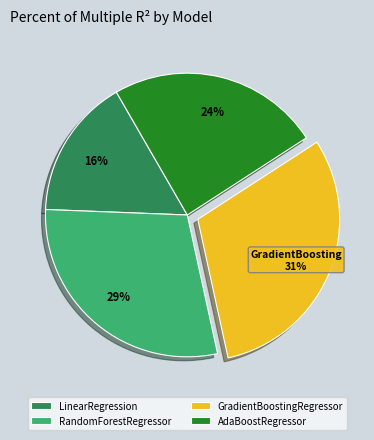

The RandomForestRegressor slice represents 38% of the pie. True or false?

False